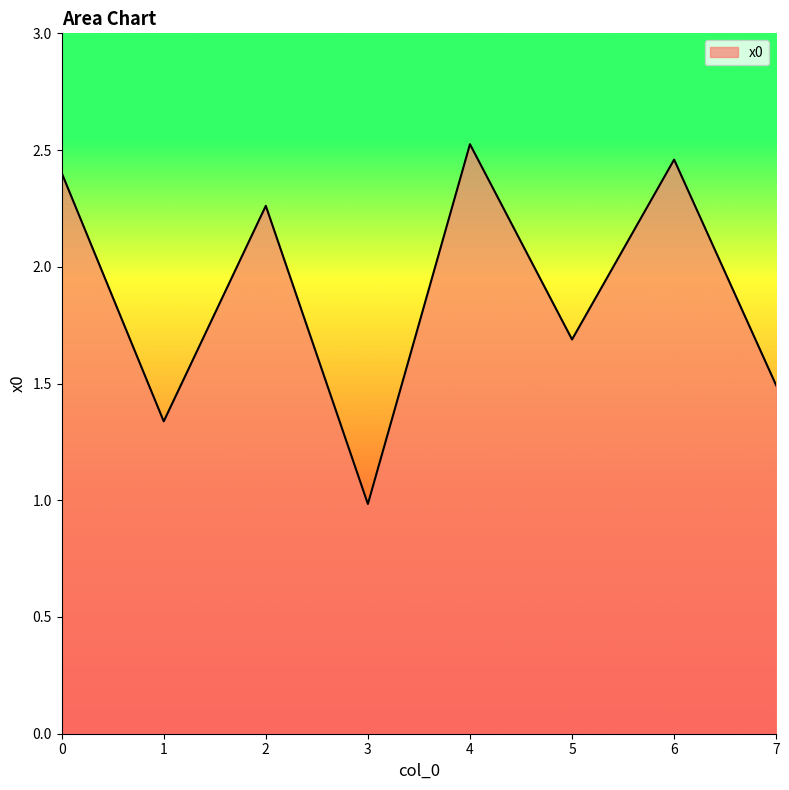

What is the difference between the values at 0 and 2?

0.1